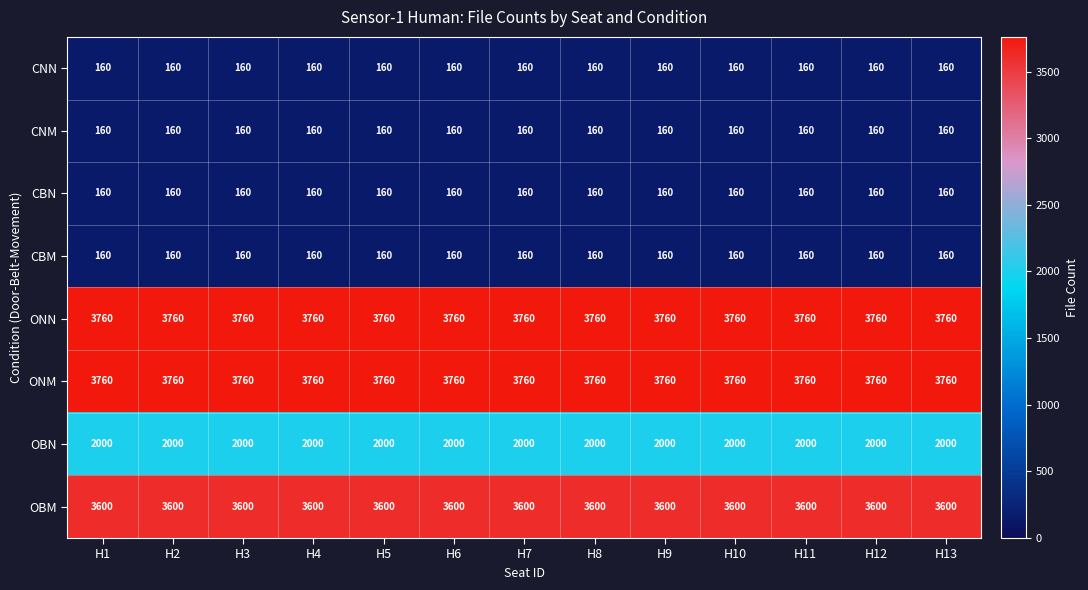

The value of ONM at H7 is 2109. True or false?

False